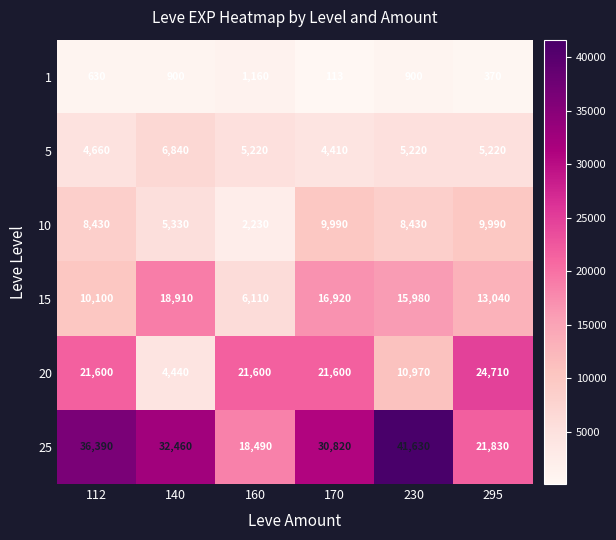

Which label corresponds to the largest value in the chart?

230